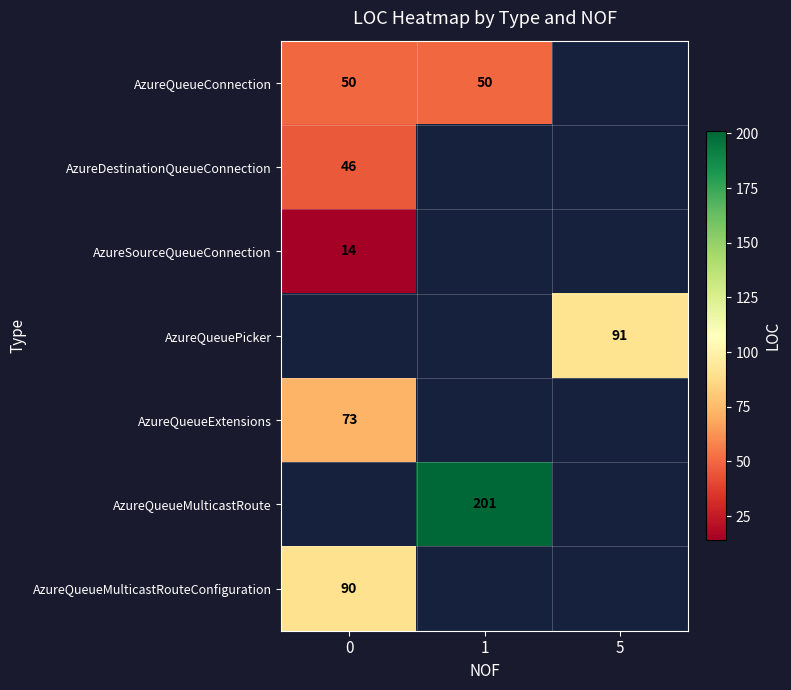

The AzureQueueMulticastRoute series shows 201 at 1. True or false?

True